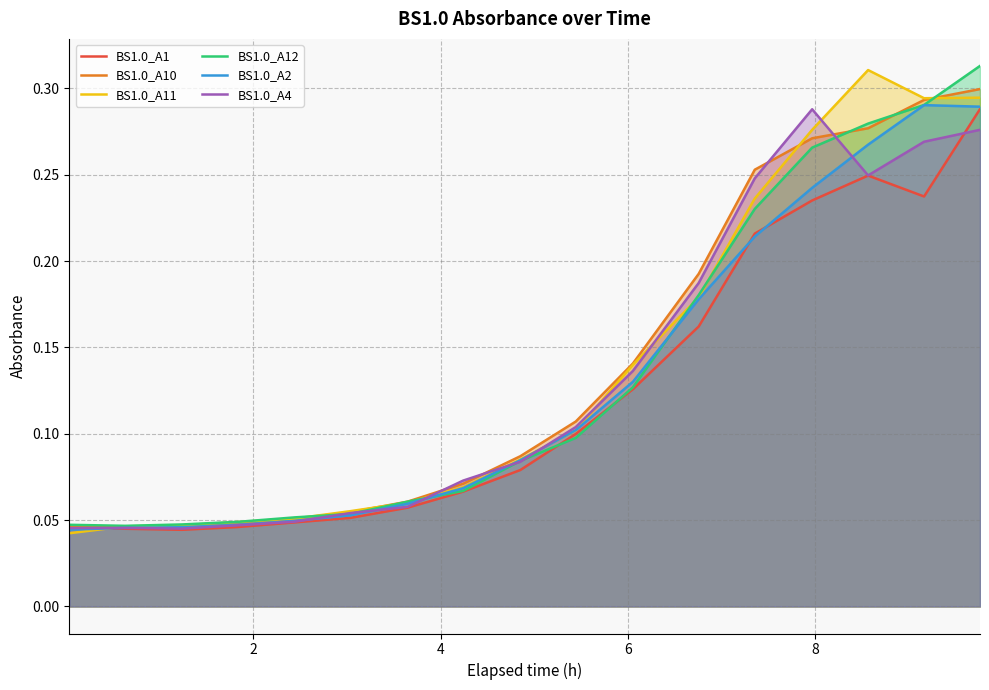

How many lines are shown in the chart?

6